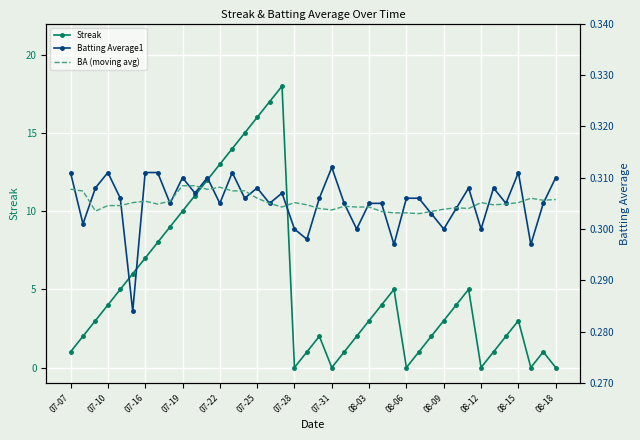

List the series in order of their peak value, lowest first.

BA (moving avg), Batting Average1, Streak